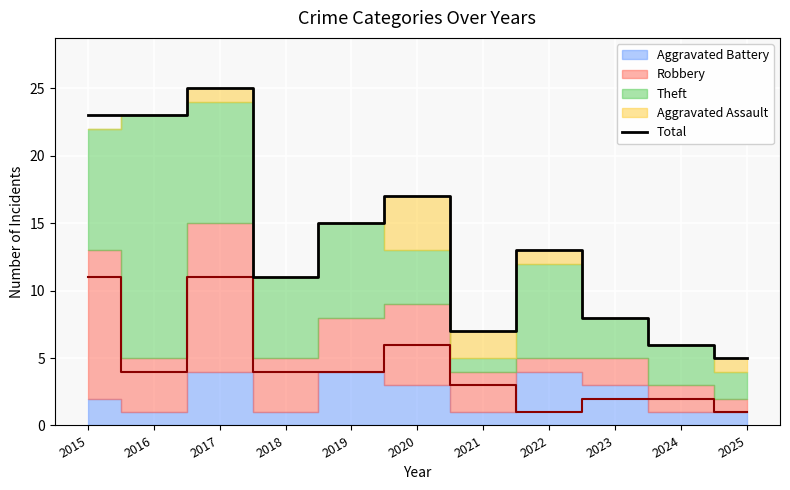

What is the smallest value displayed?

5